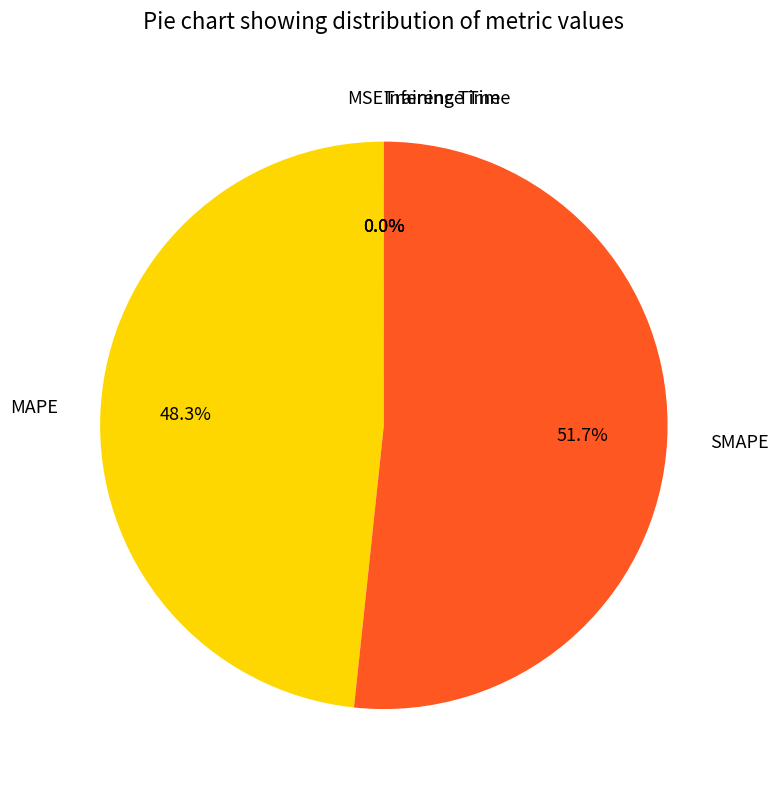

Combined, do MAPE and SMAPE account for over 50%?

Yes